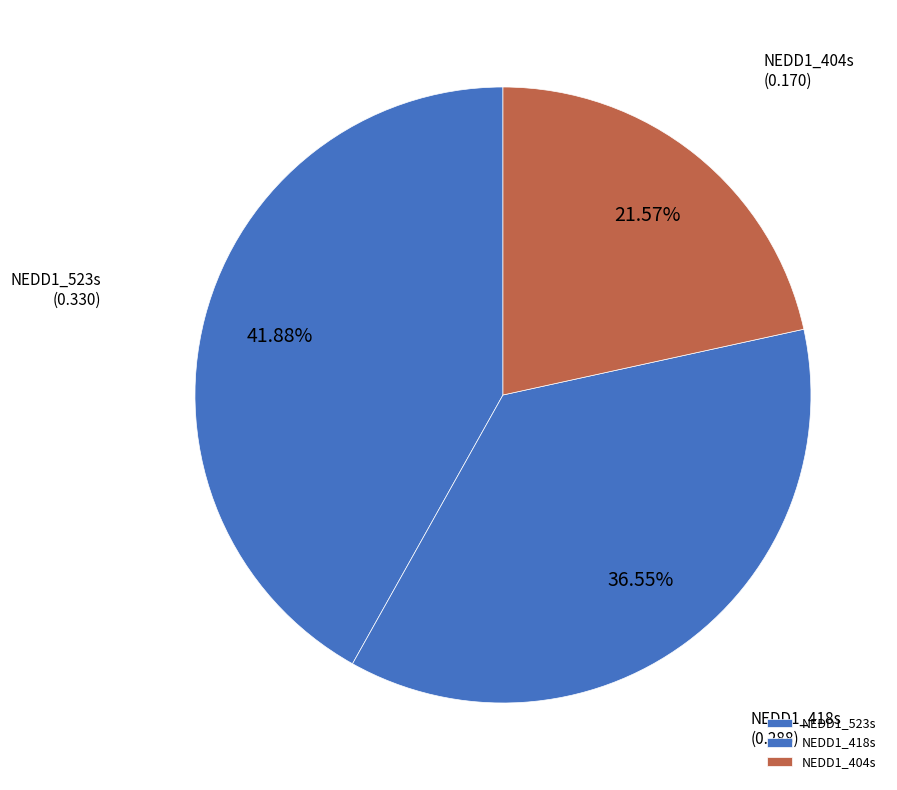

What is the smallest slice in the pie chart?

NEDD1_404s